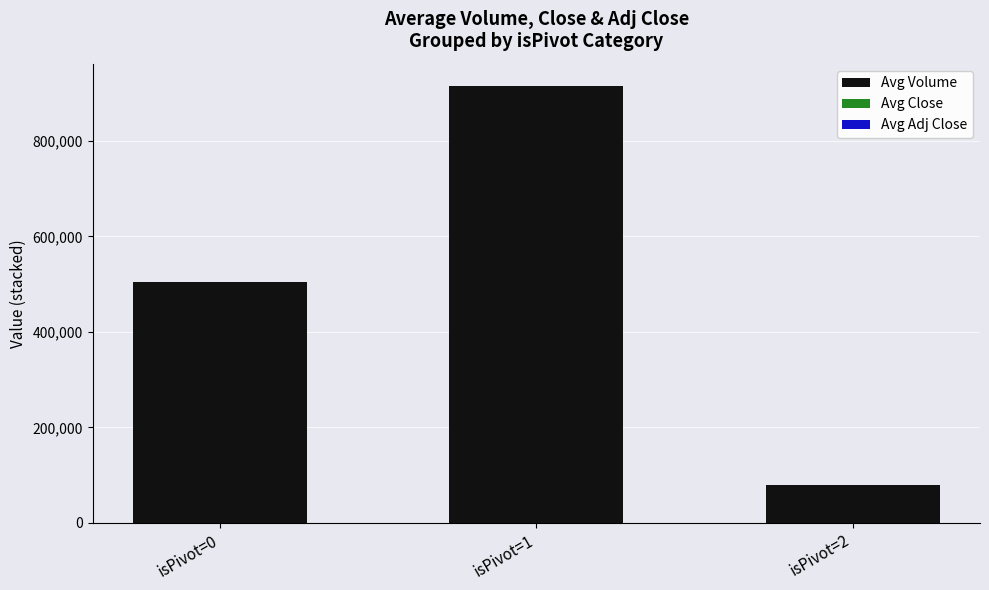

The value of Avg Volume at isPivot=0 is 309858.3. True or false?

False